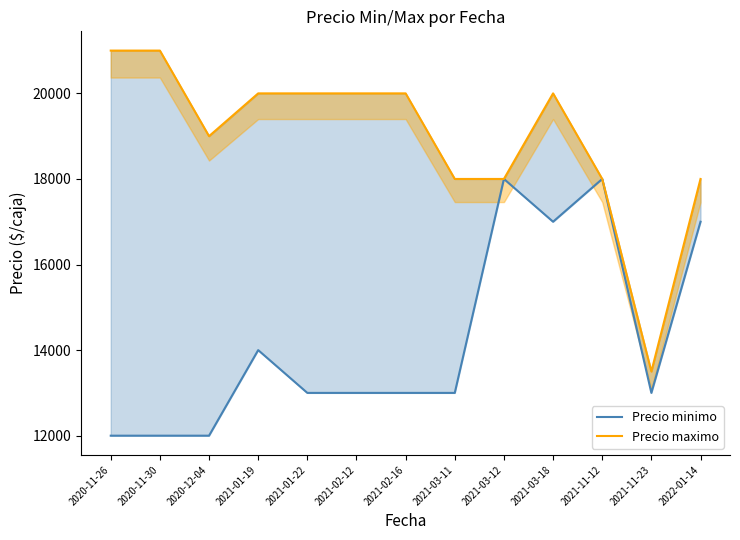

How many categories are shown in the chart?

13